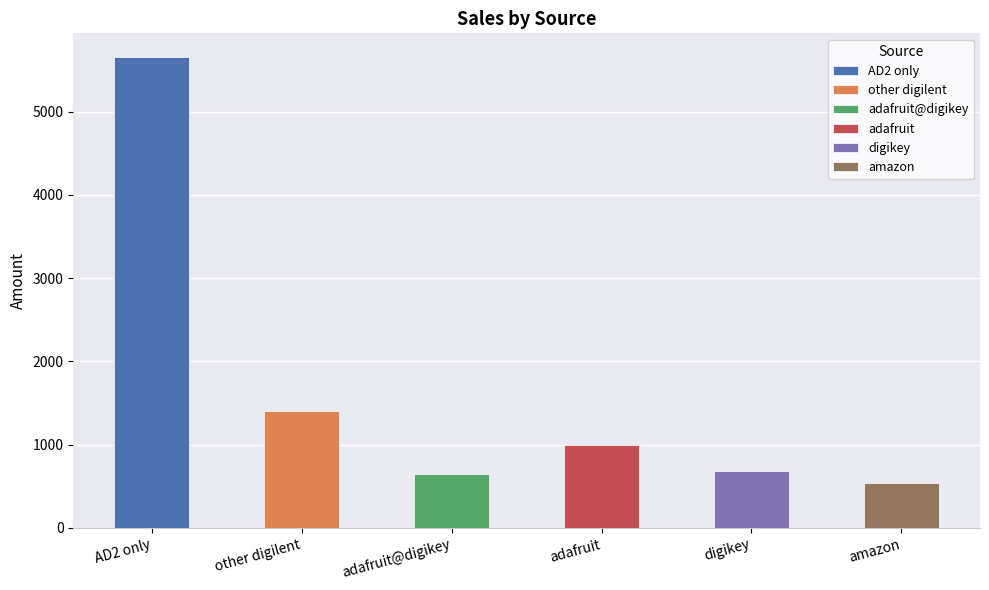

What is the value of the 6th bar from the left?

543.0